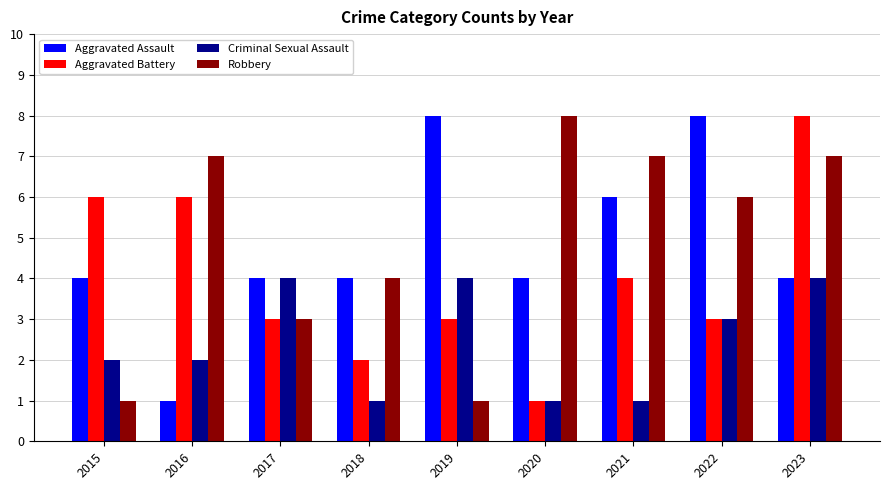

At how many categories does at least one series exceed 1?

9